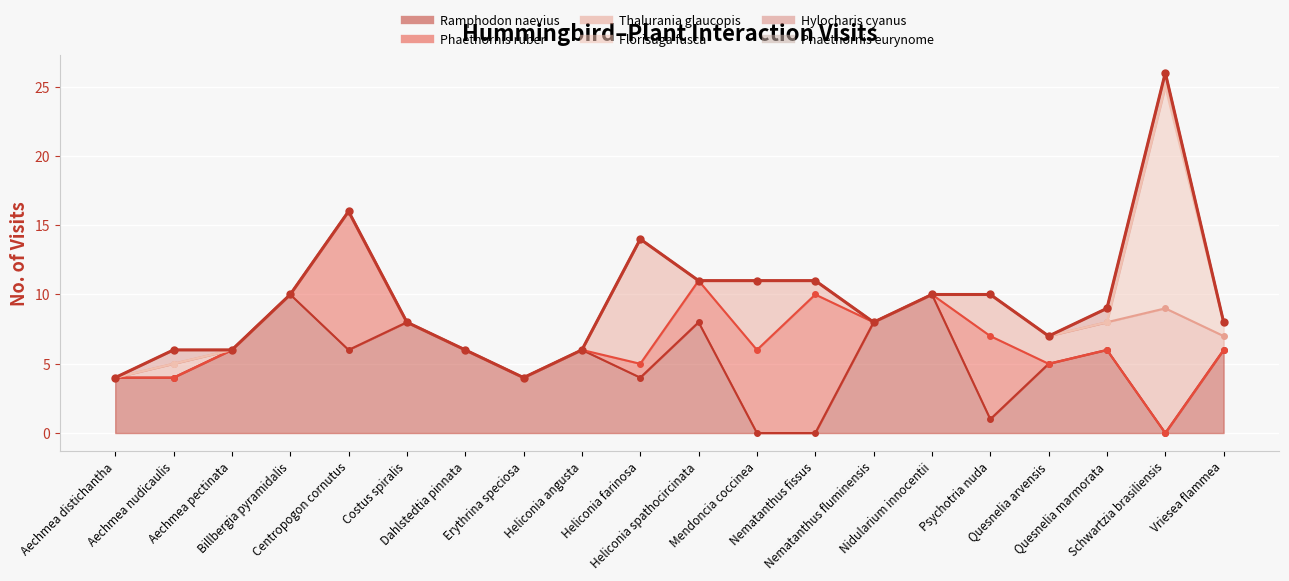

True or false: Hylocharis cyanus and Thalurania glaucopis cross at least once.

False